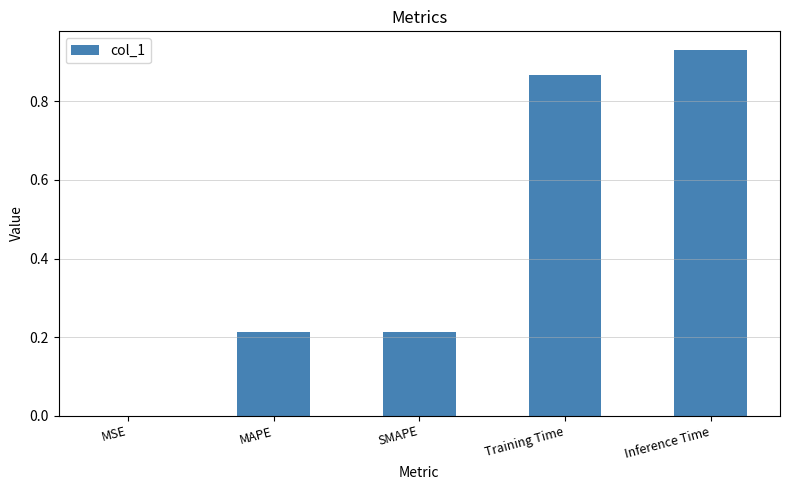

Where is the data nearest to the value 0?

MSE